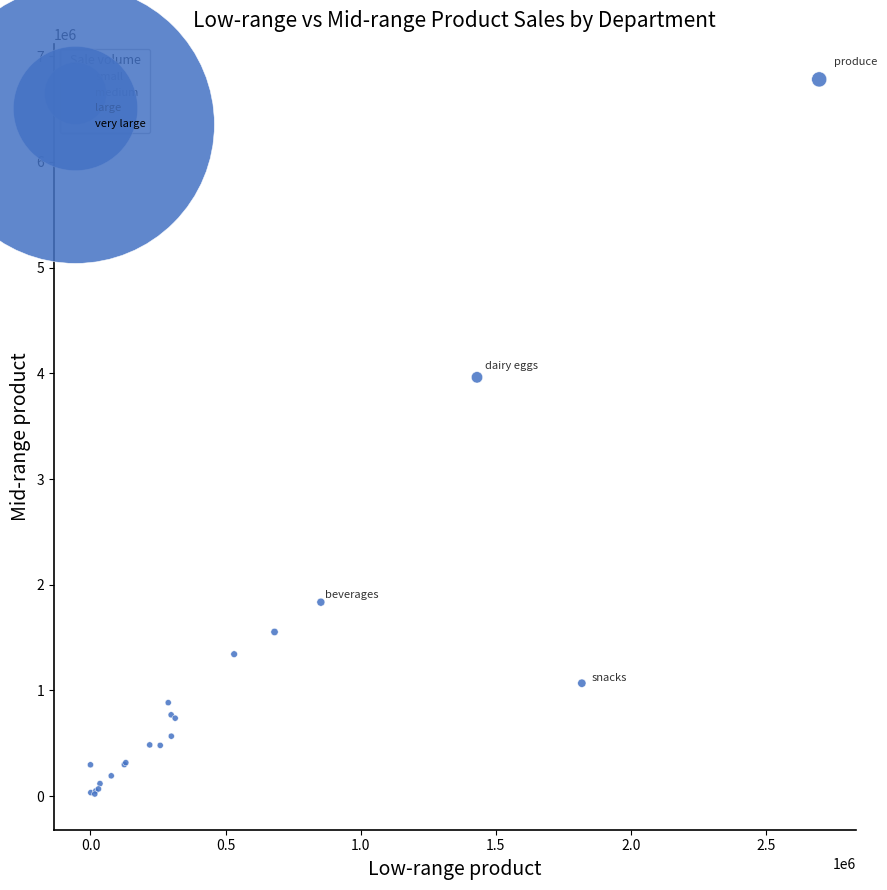

What Y value in the scatter plot is closest to 3400862?

3962603